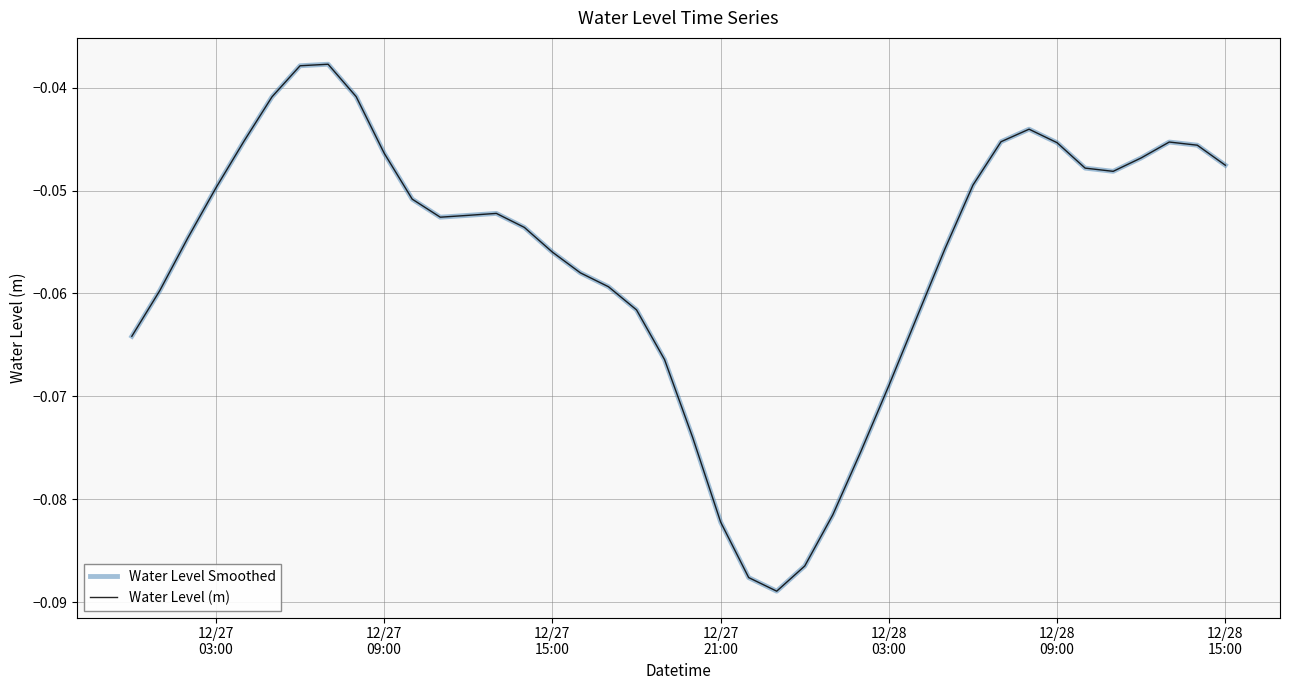

Does the chart have visible grid lines?

Yes